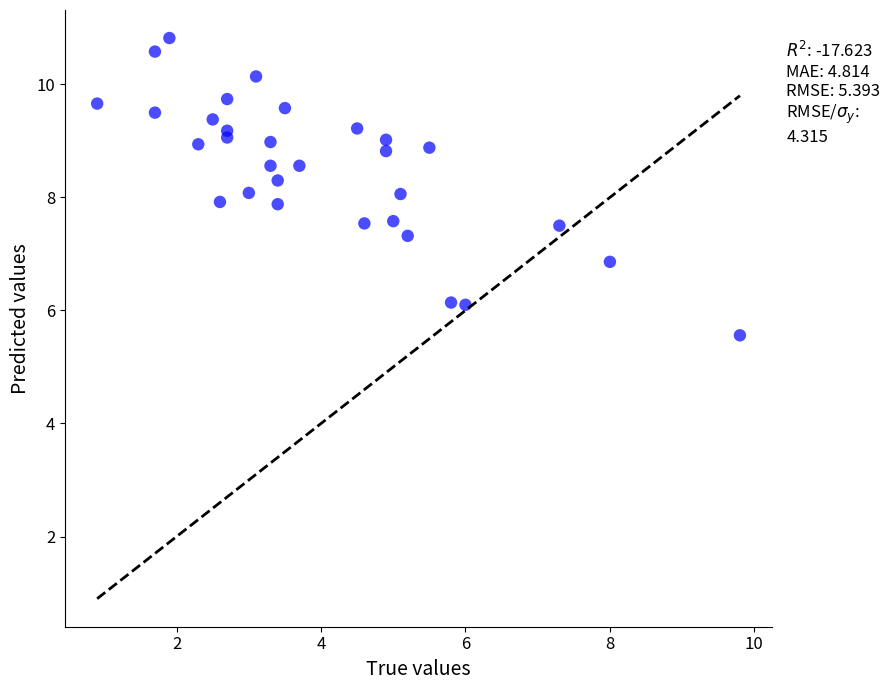

What is the range of Y values (max minus min)?

5.3